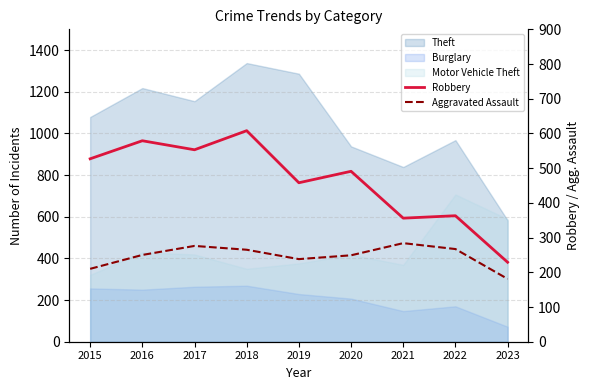

Reading left to right, extract all data points from this chart.

Robbery: 2015=527	2016=579	2017=553	2018=608	2019=458	2020=491	2021=356	2022=363	2023=229
Aggravated Assault: 2015=210	2016=250	2017=276	2018=265	2019=238	2020=249	2021=284	2022=267	2023=181